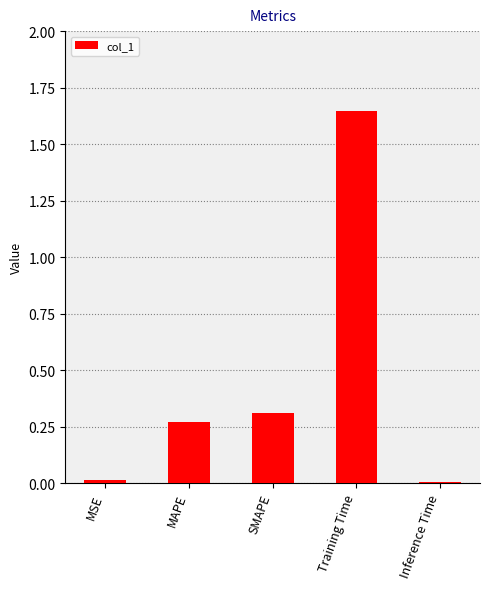

The value at Training Time is 2.3. True or false?

False